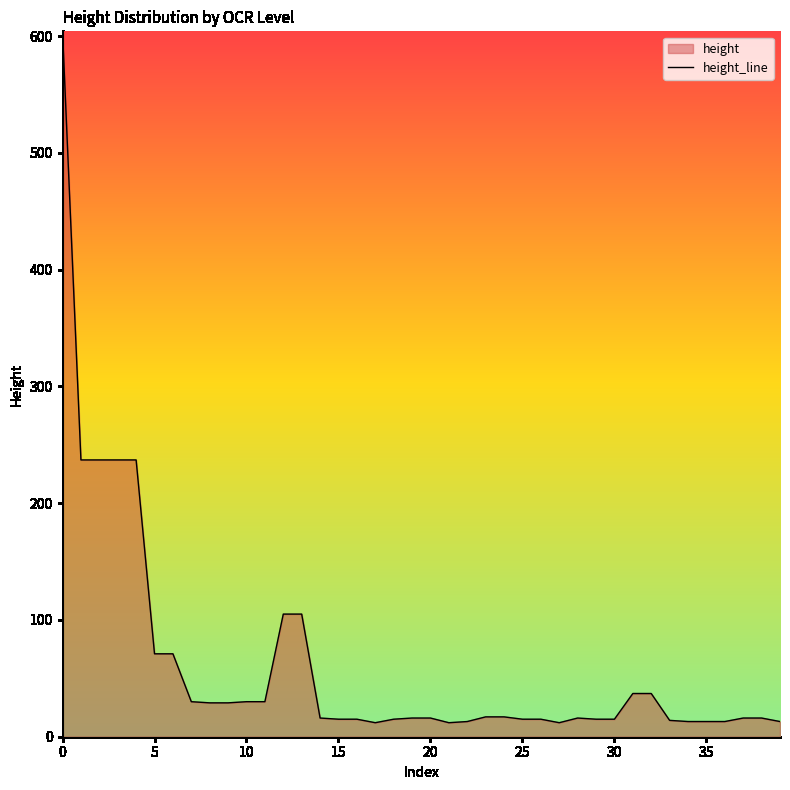

What is the greatest value displayed?

604